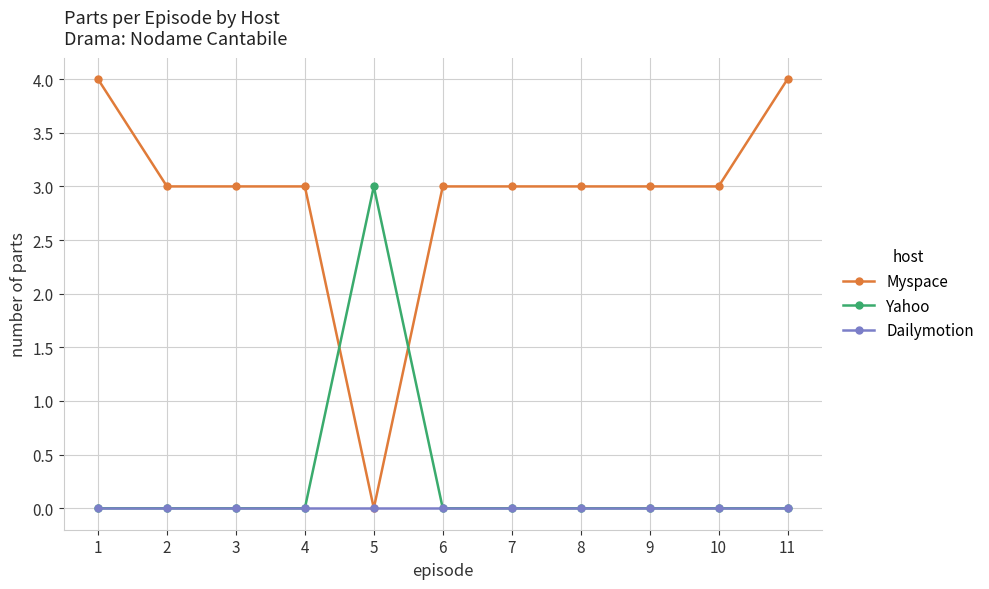

Reading right to left, list all the values displayed in this chart.

Myspace: 11=4	10=3	9=3	8=3	7=3	6=3	5=0	4=3	3=3	2=3	1=4
Yahoo: 11=0	10=0	9=0	8=0	7=0	6=0	5=3	4=0	3=0	2=0	1=0
Dailymotion: 11=0	10=0	9=0	8=0	7=0	6=0	5=0	4=0	3=0	2=0	1=0